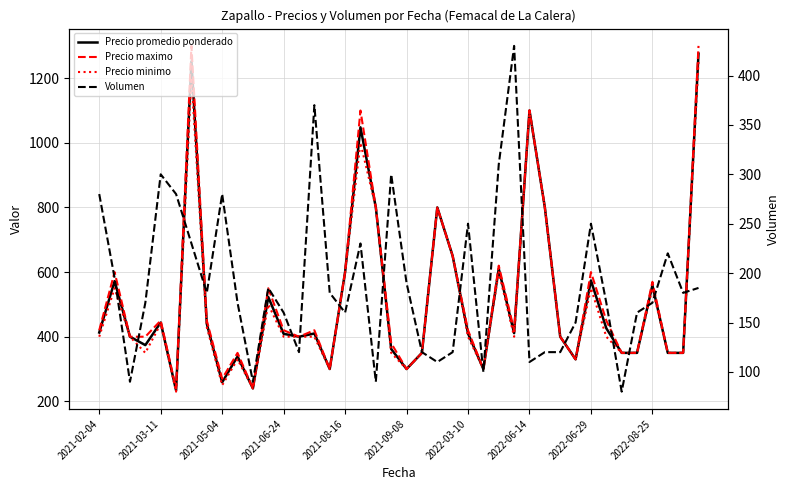

Which series has the largest total across all categories?

Precio maximo